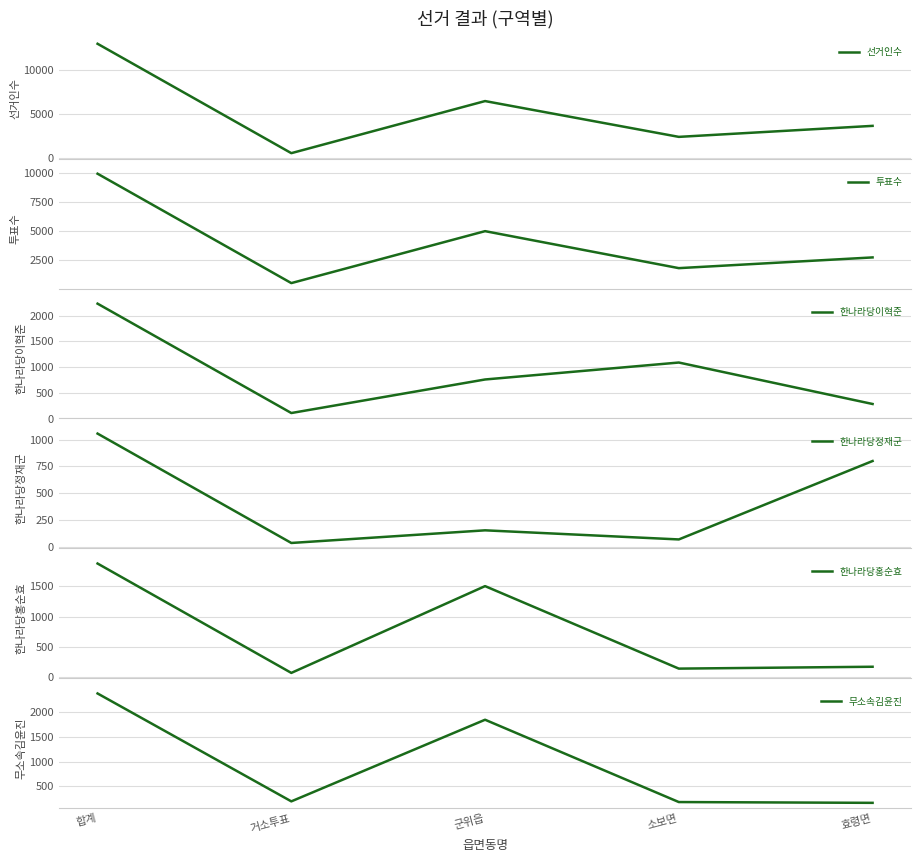

Which series has the largest total across all categories?

선거인수